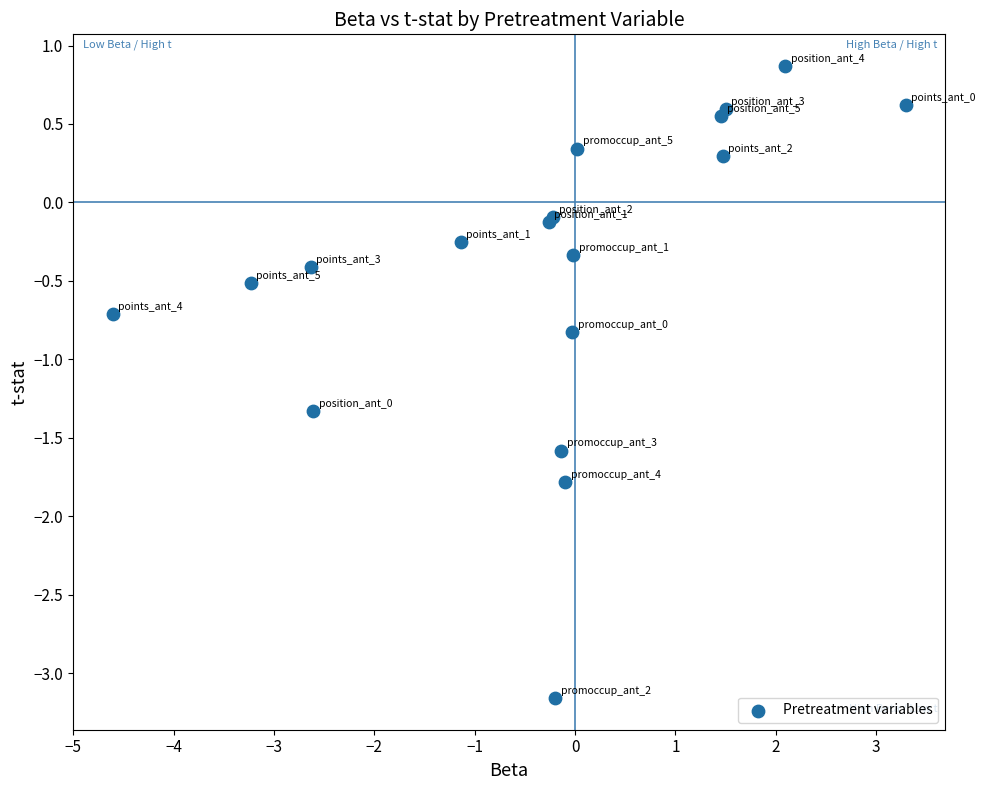

What Y value in the scatter plot is closest to -1?

-0.8